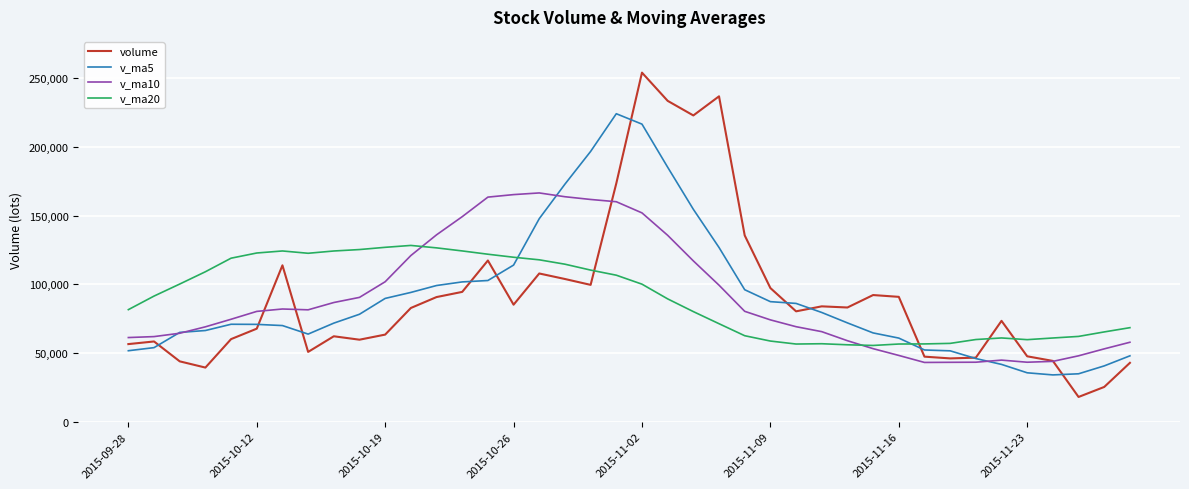

Which series has the widest spread of values?

volume